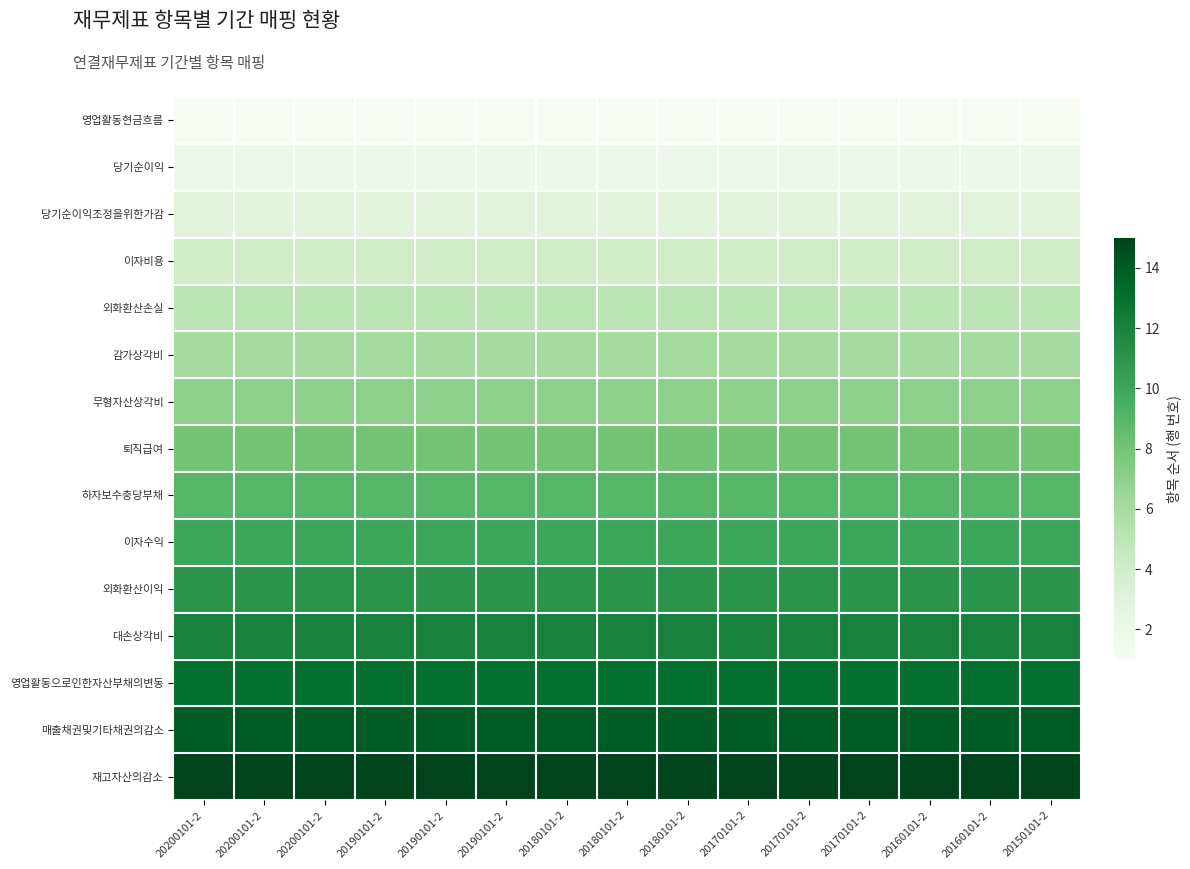

What is the difference between the highest and lowest values at 20170101-2?

14